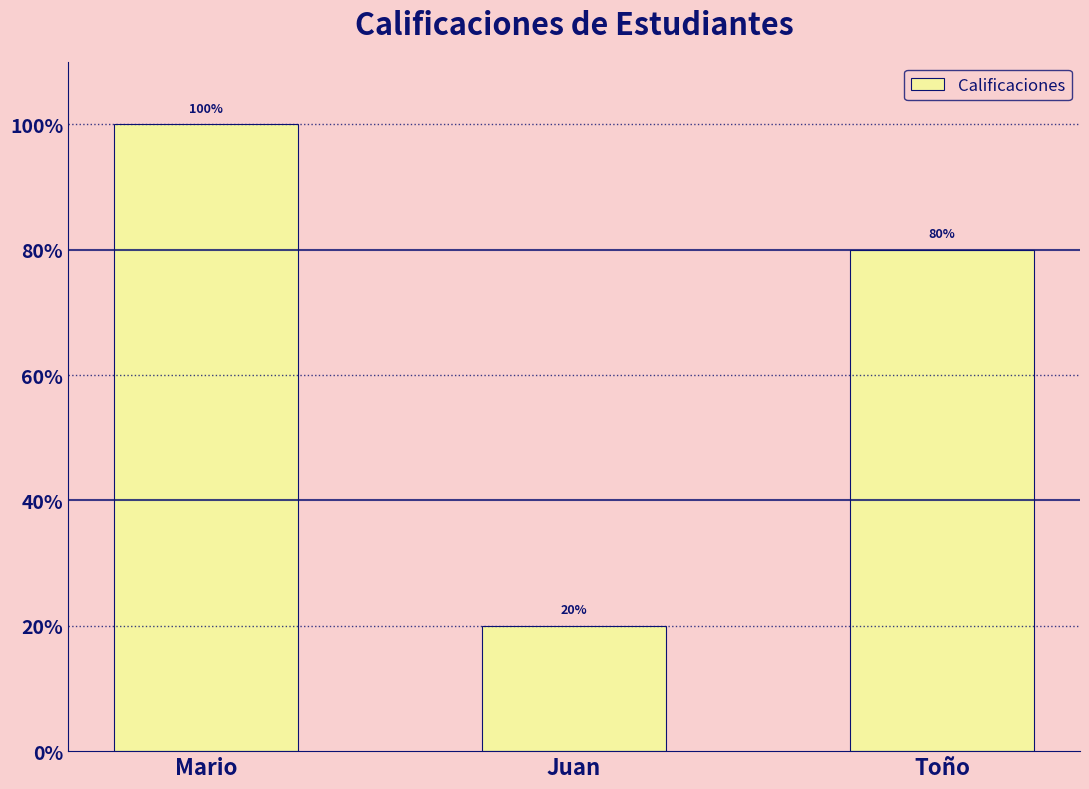

What is the label of the 2nd bar from the left?

Juan